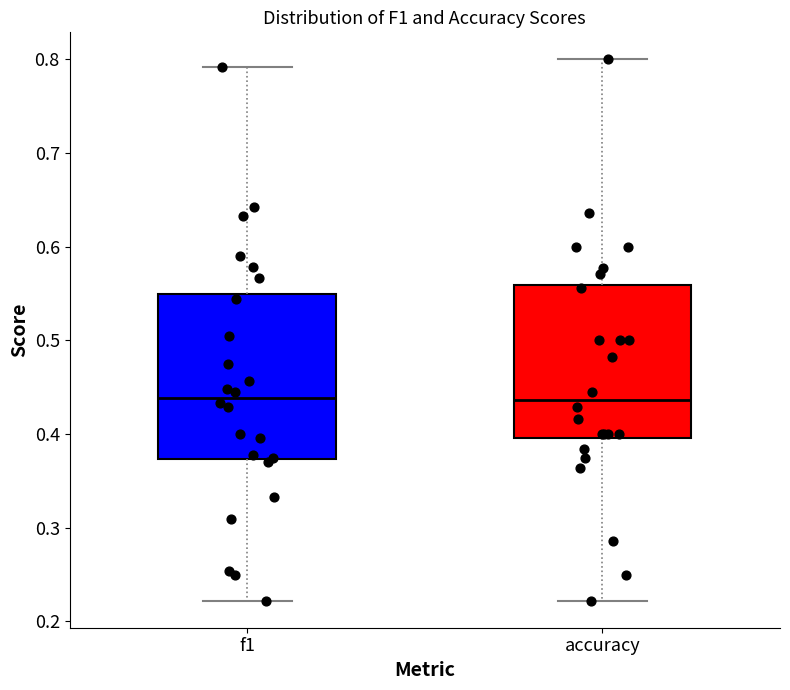

Reading left to right, read every box against the y-axis: the position of its median line, the range the box covers, and the ends of its whiskers. The values are not printed on the chart, so give them approximately, as read against the axis.

f1: median 0.44, box 0.37 to 0.55, whiskers 0.22 to 0.79
accuracy: median 0.44, box 0.40 to 0.56, whiskers 0.22 to 0.80